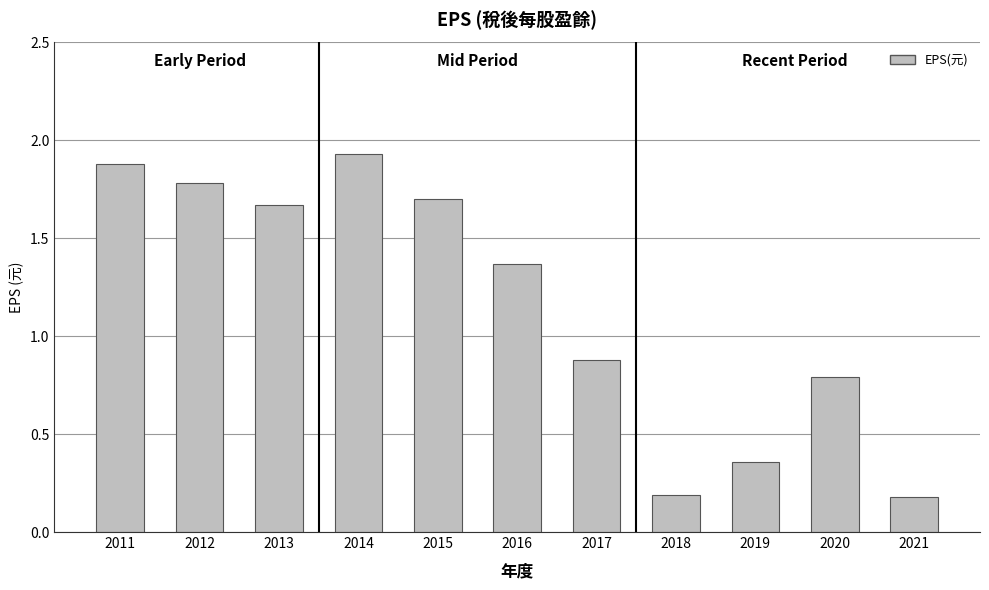

How many bars are there in total?

11